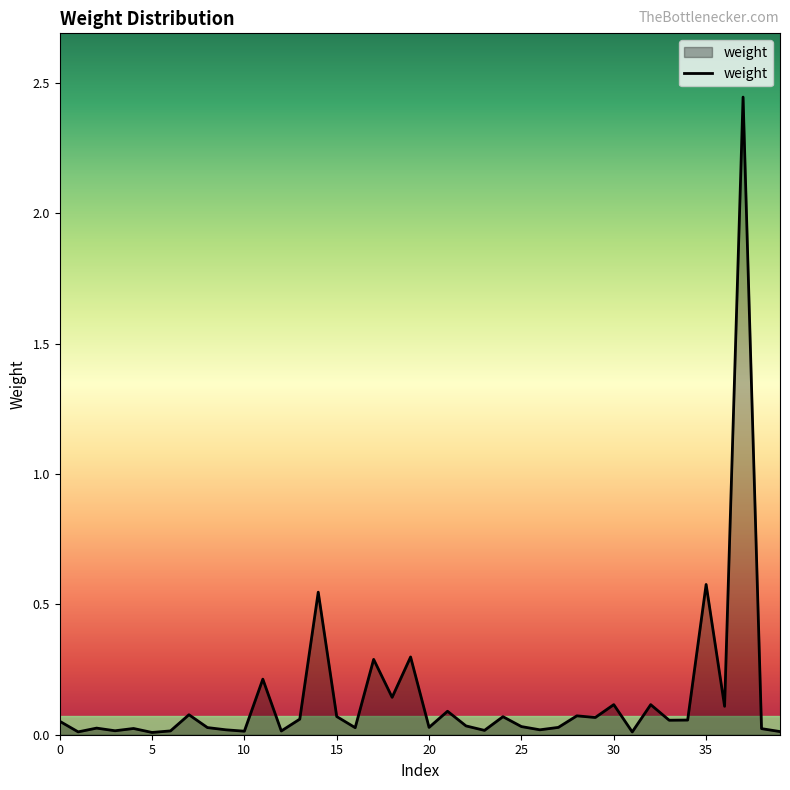

How many points are higher than both their immediate neighbors (excluding endpoints)?

14